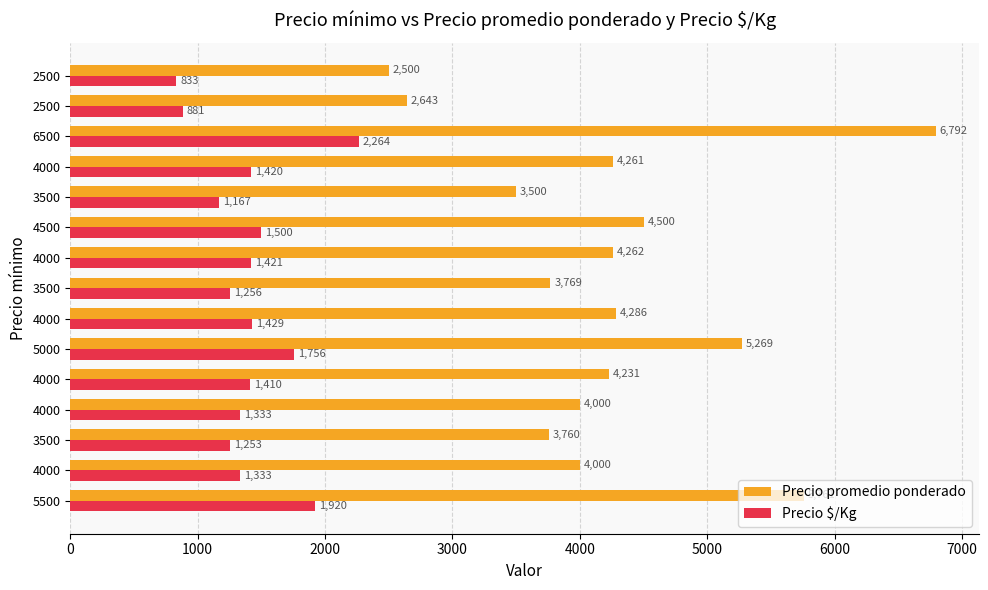

Which category has the highest value in the Precio $/Kg series?

6500